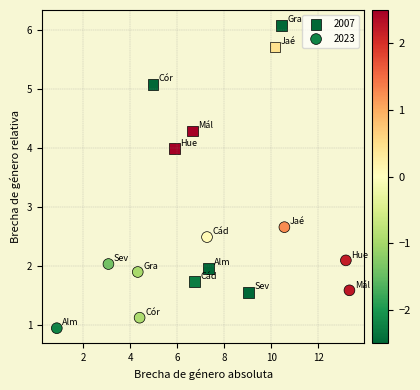

Which series contains the highest Y value?

2007